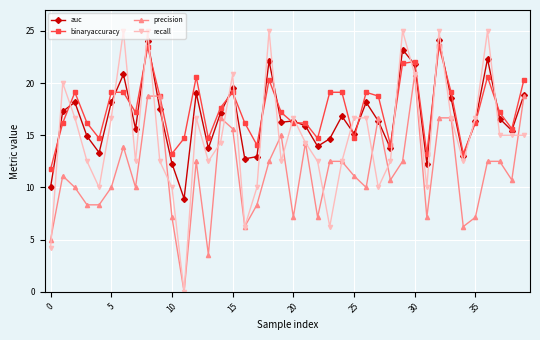

Which series has the largest range (max minus min)?

recall